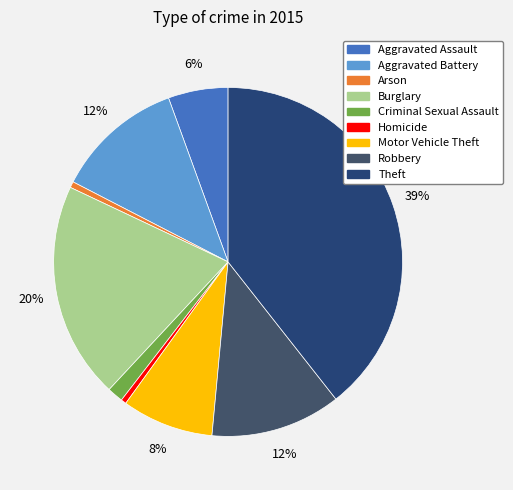

What is the ratio of the value at Theft to the value at Burglary?

2.0